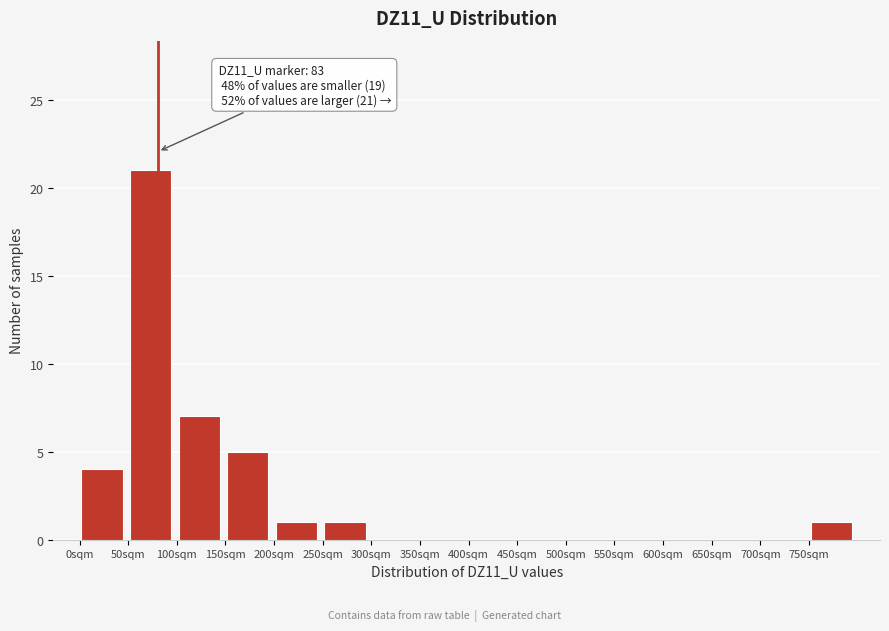

Over which range of the x-axis is the bar tallest?

50 to 100